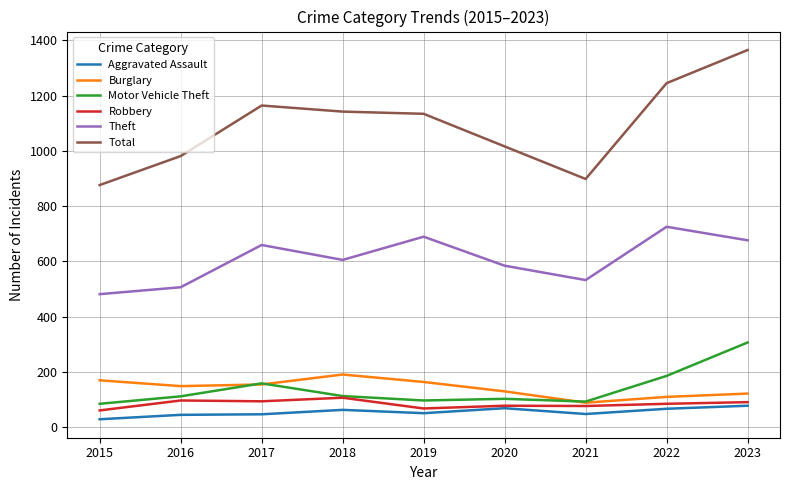

Which series has the largest range (max minus min)?

Total